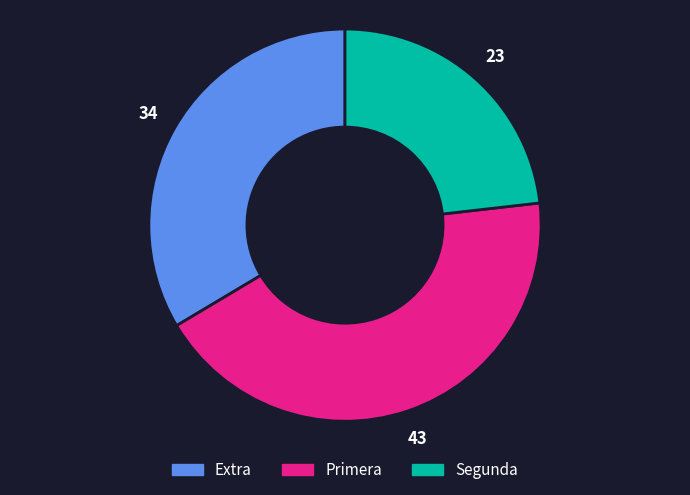

Does any single category account for the majority?

No